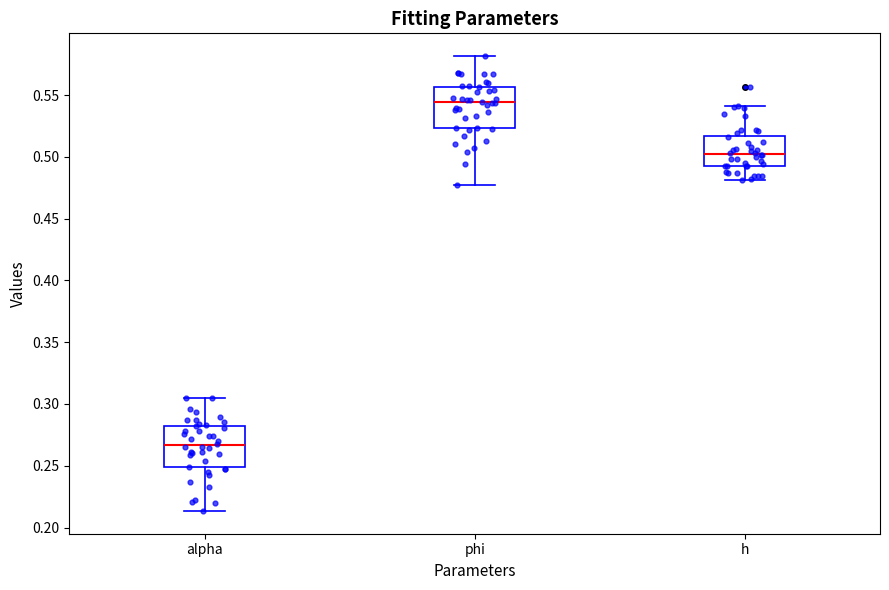

Where does the median line of the box for h sit on the y-axis? The values are not printed on the chart, so give them approximately, as read against the axis.

0.500